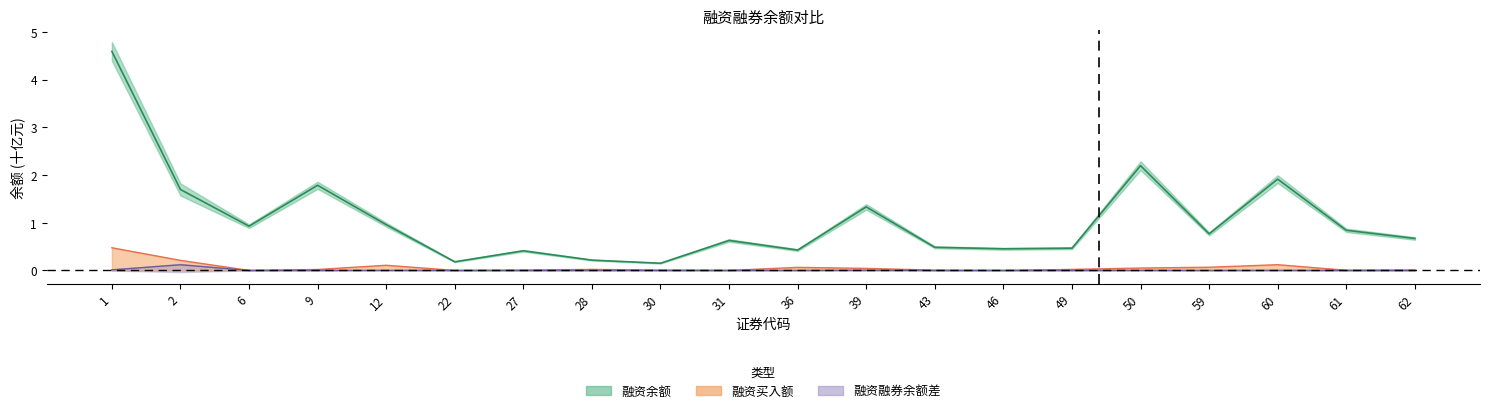

True or false: 融资买入额(元) and 融资余额(元) intersect in this chart.

False